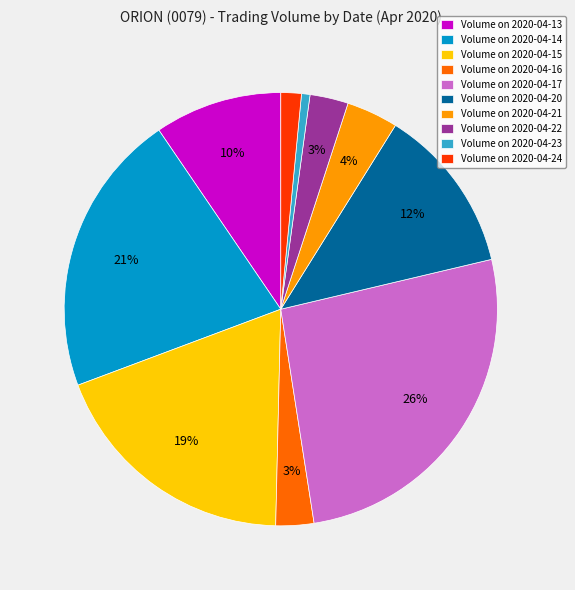

Between Volume on 2020-04-15 and Volume on 2020-04-23, which is larger?

Volume on 2020-04-15